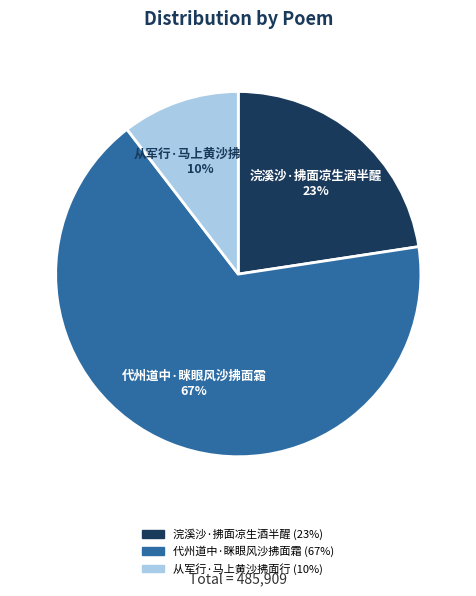

How many segments does this pie chart have?

3